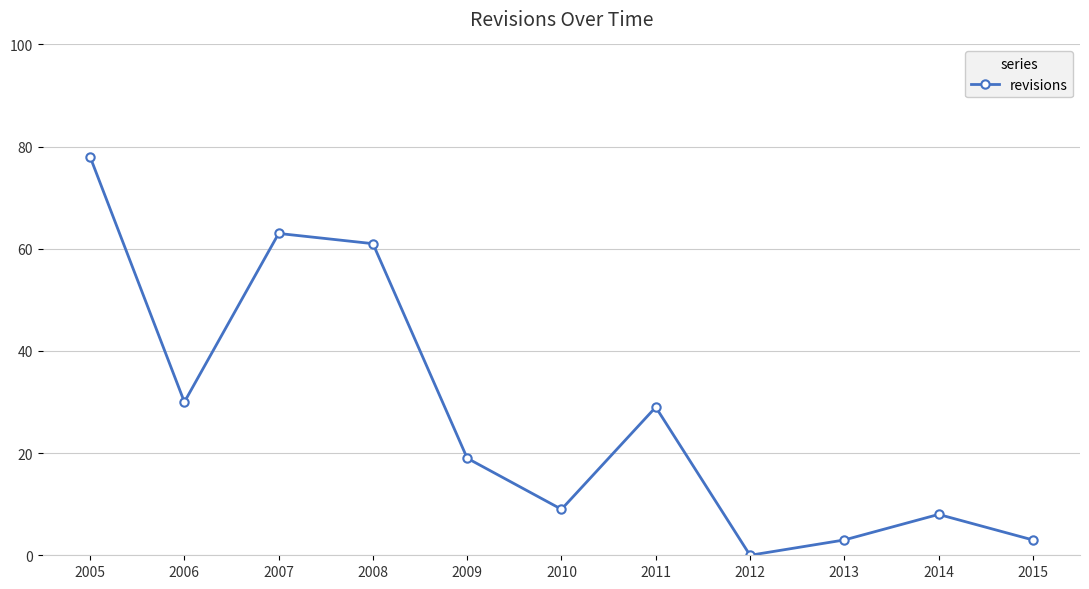

How many interior local valleys (lower than both neighbors) does the data have?

3